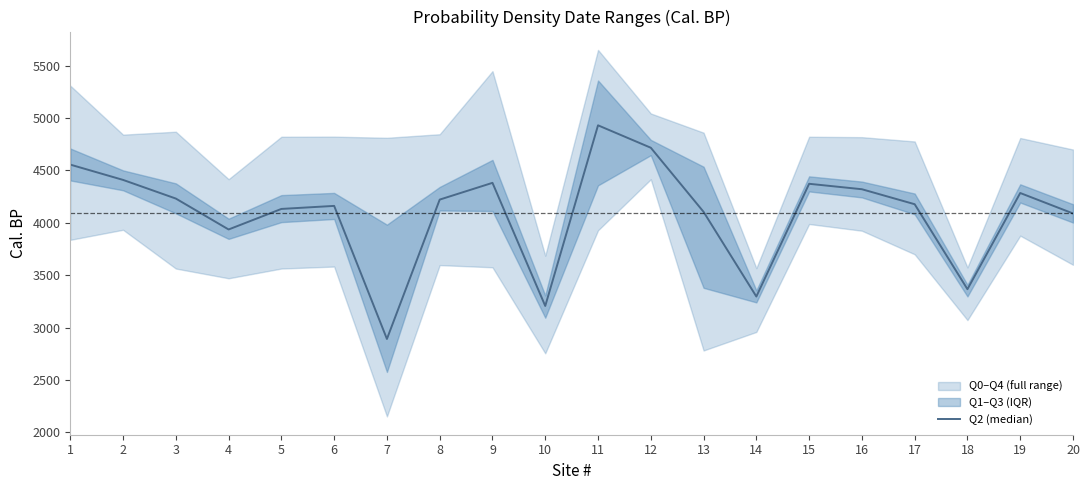

How many values are below 4222?

10